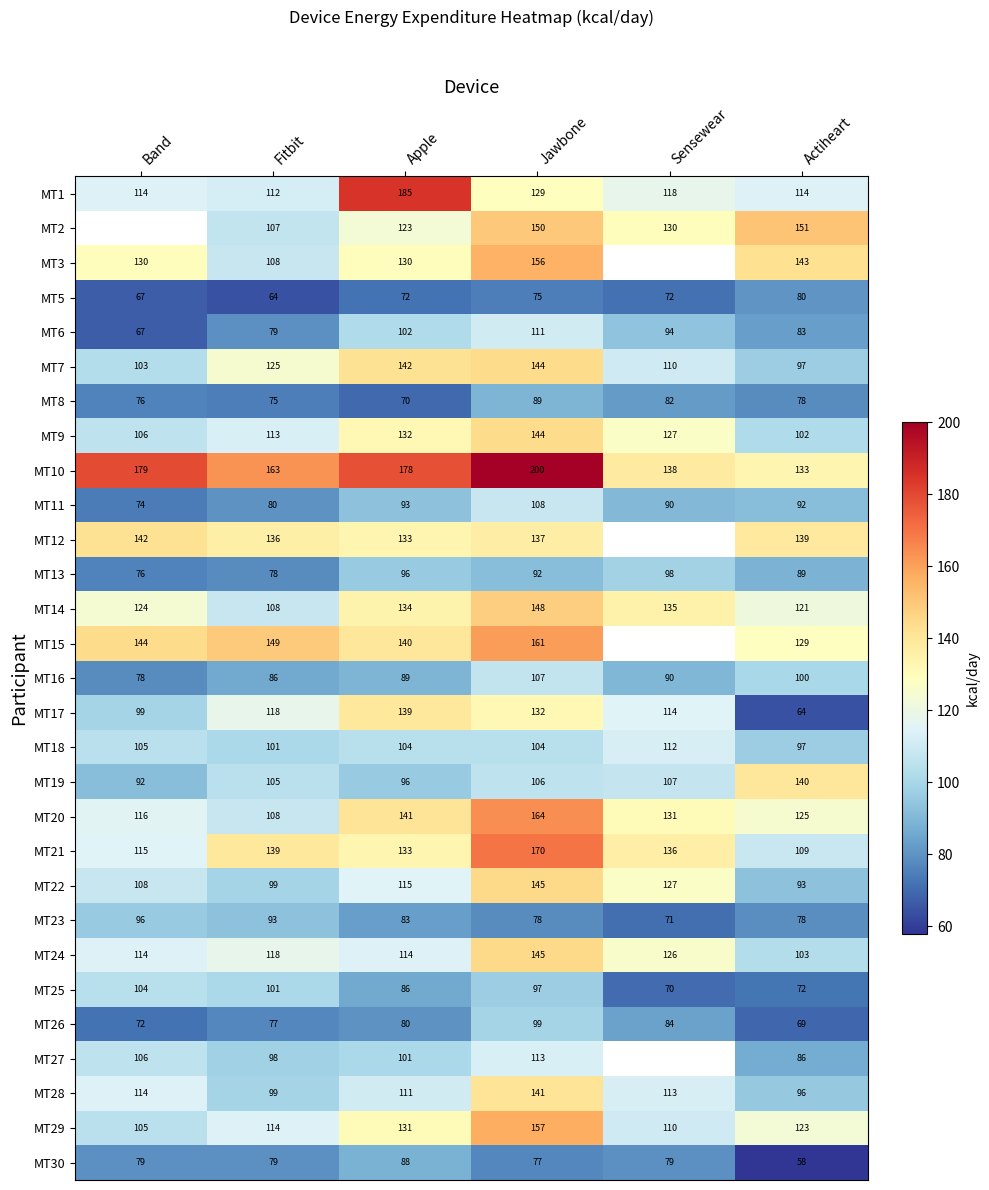

Count the number of categories in the chart.

6